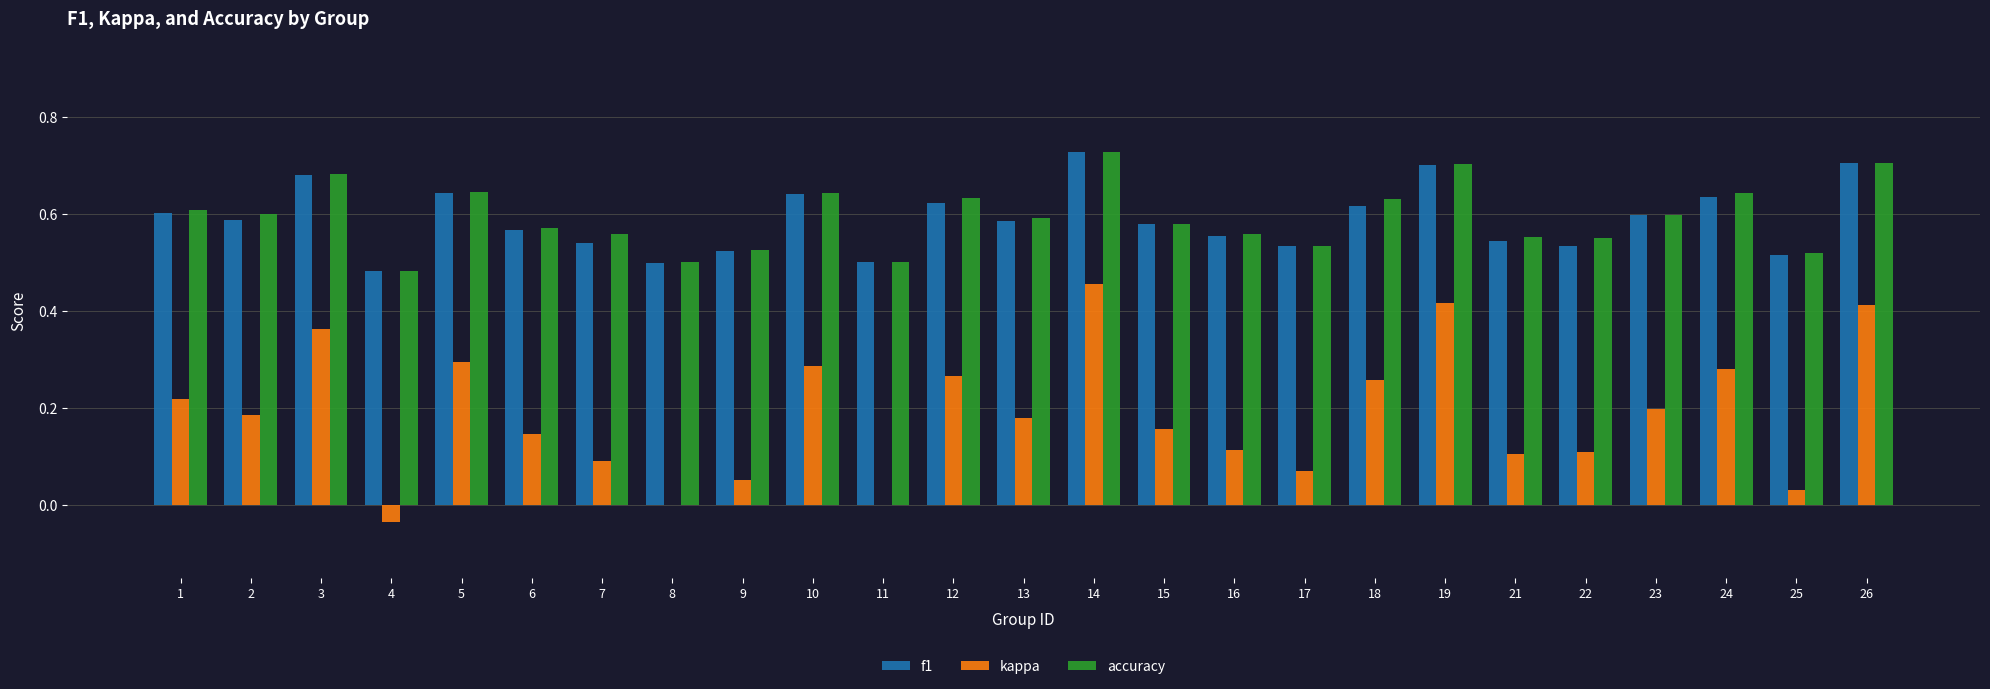

Is the value of kappa at 12 greater than the value of f1 at 4?

No